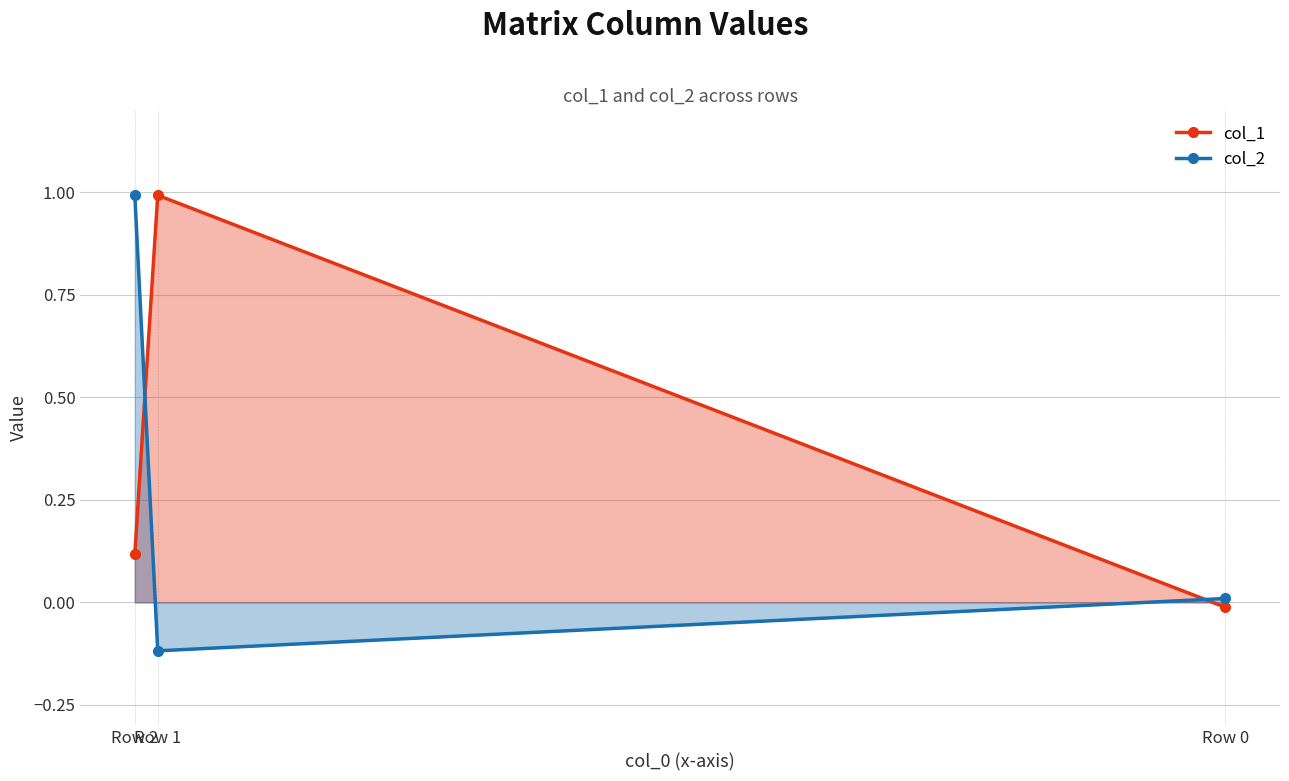

What is the sum of the col_2 values at Row 2 and Row 1?

0.9